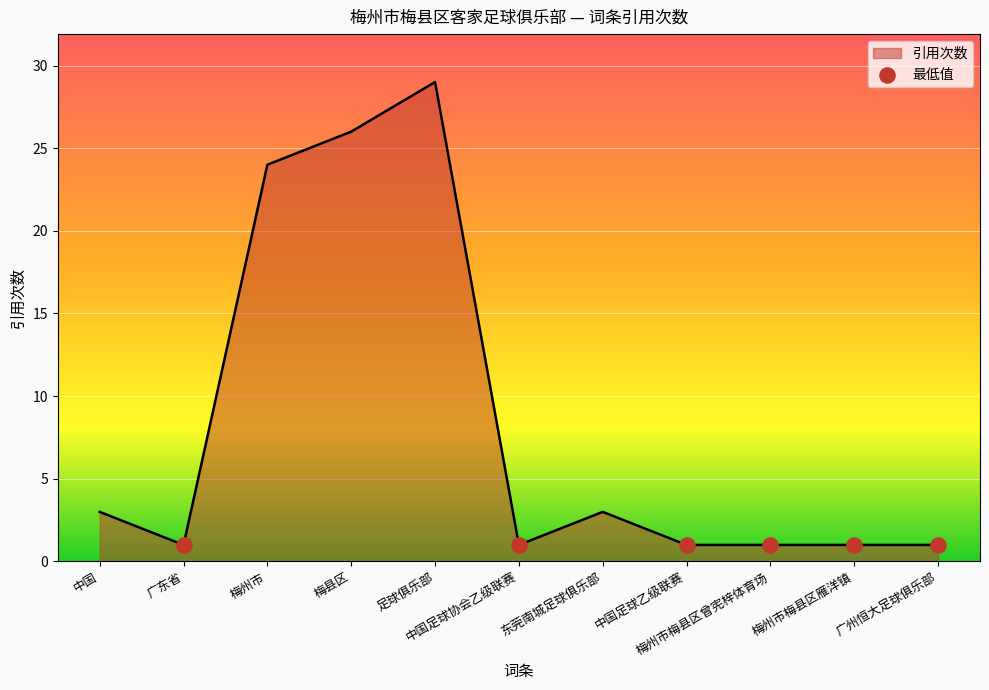

Approximately how many times larger is the value at 梅县区 compared to 梅州市梅县区曾宪梓体育场?

26.0